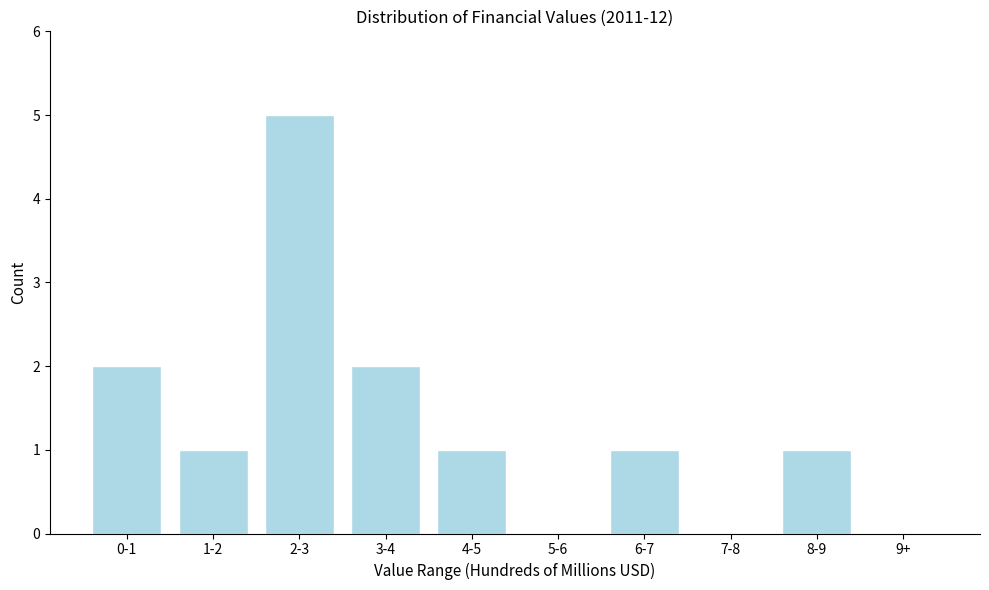

Reading right to left, what are all the values shown in this chart?

9+=0	8-9=1	7-8=0	6-7=1	5-6=0	4-5=1	3-4=2	2-3=5	1-2=1	0-1=2